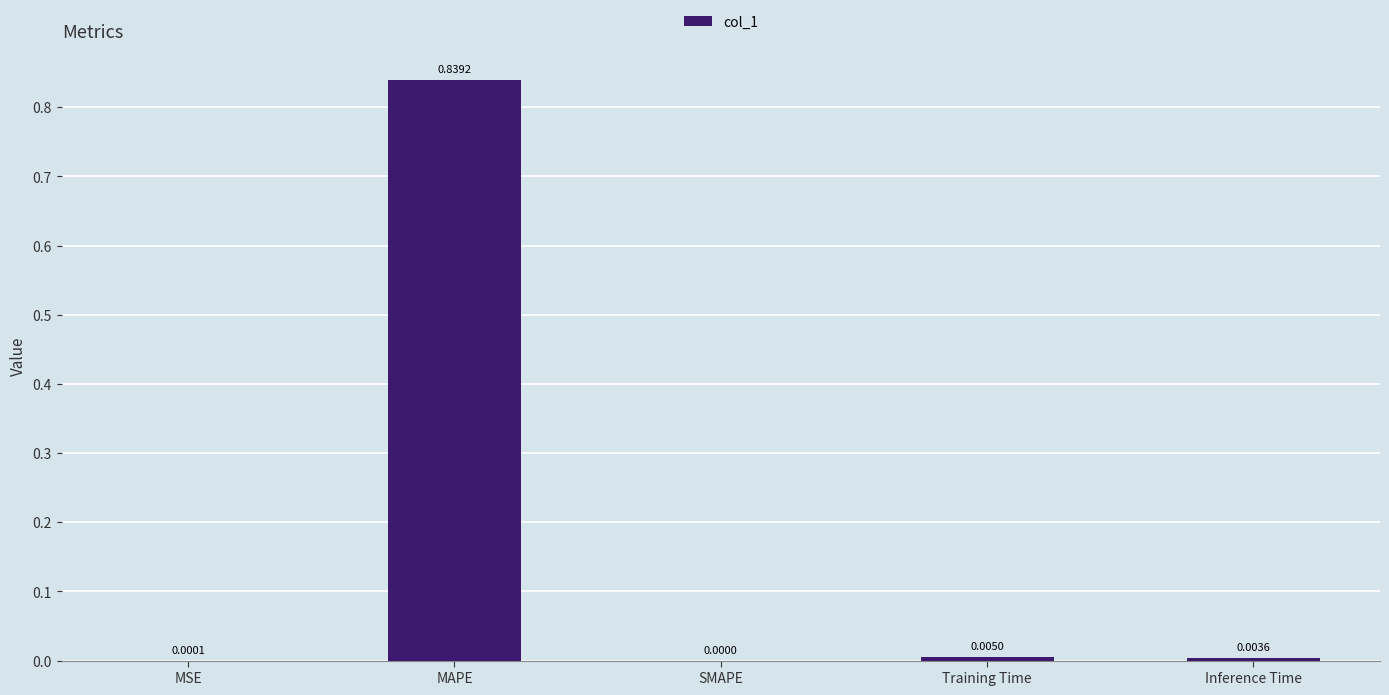

Between Training Time and MSE, which is larger?

Training Time